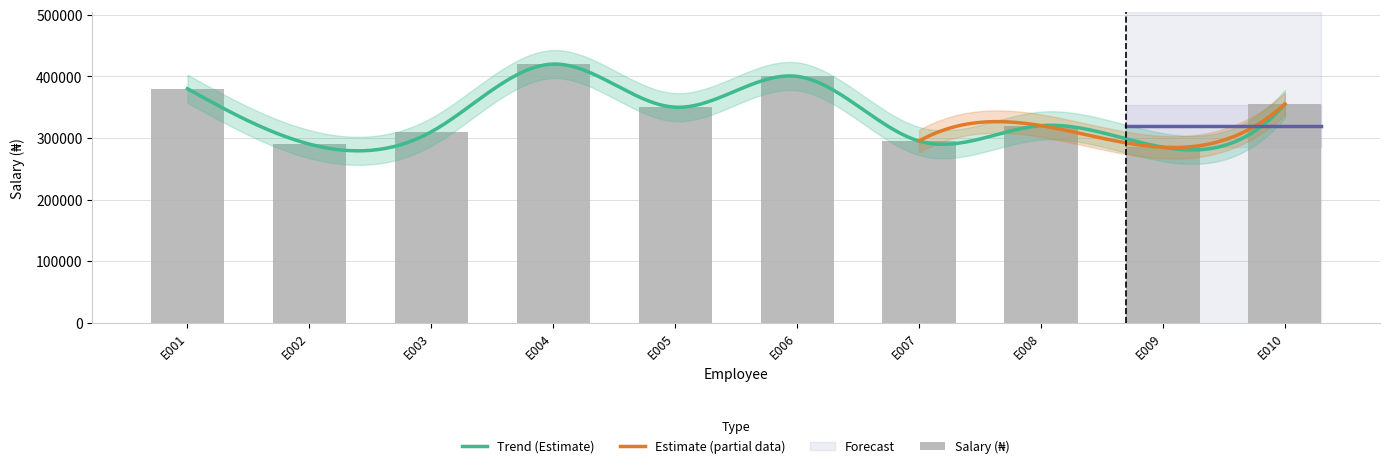

What is the value of the 3rd bar from the left?

310000